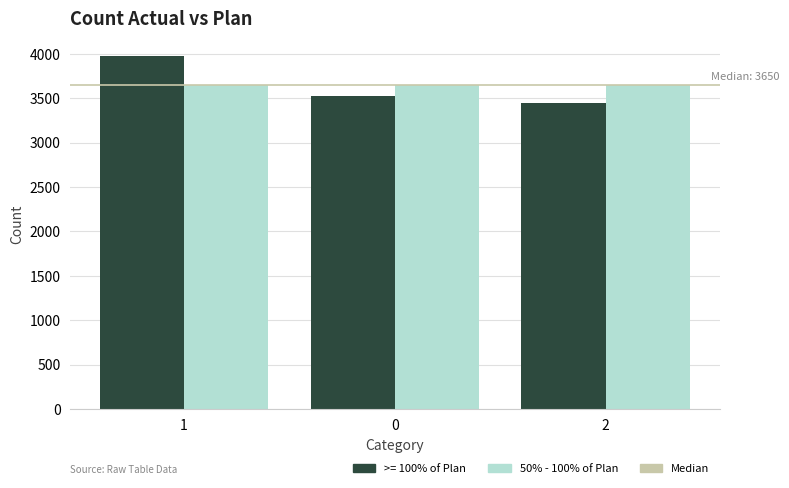

Between 1 and 2, which series saw the biggest shift?

>= 100% of Plan